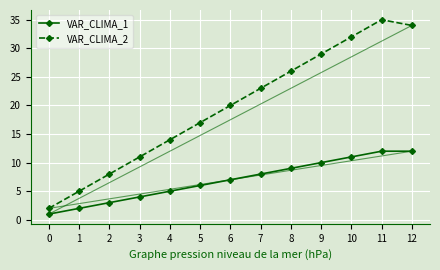

What is the spread (max minus min) of values at 11?

23